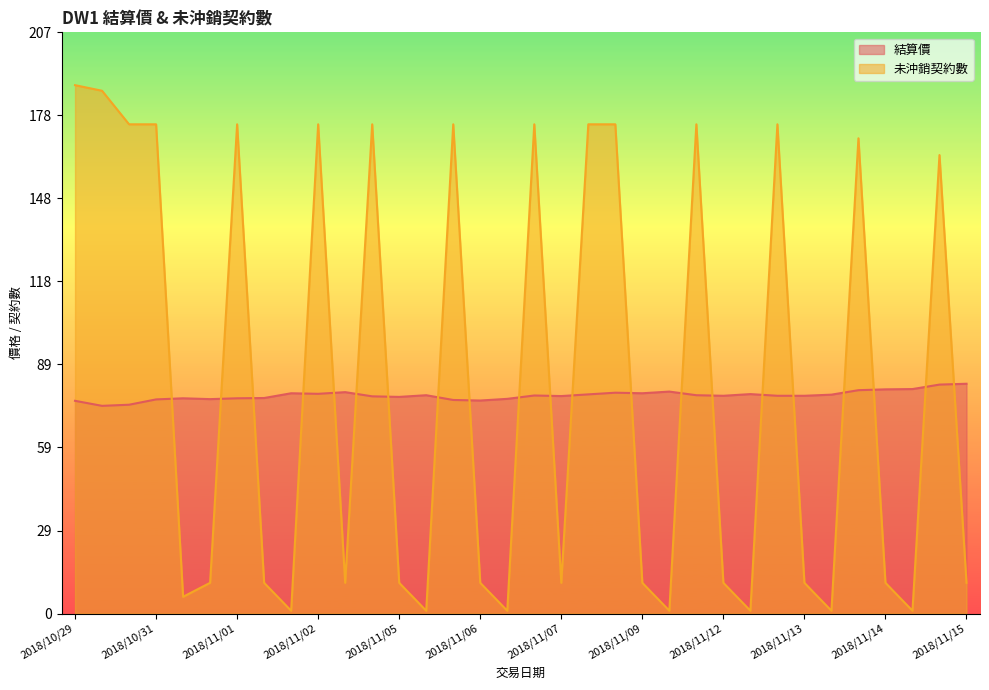

Does the chart display data point markers on the line(s)?

No